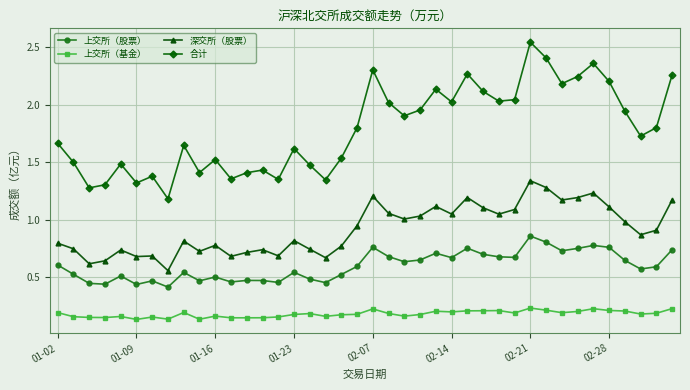

What is the sum of all 深交所（股票） values?

36.6